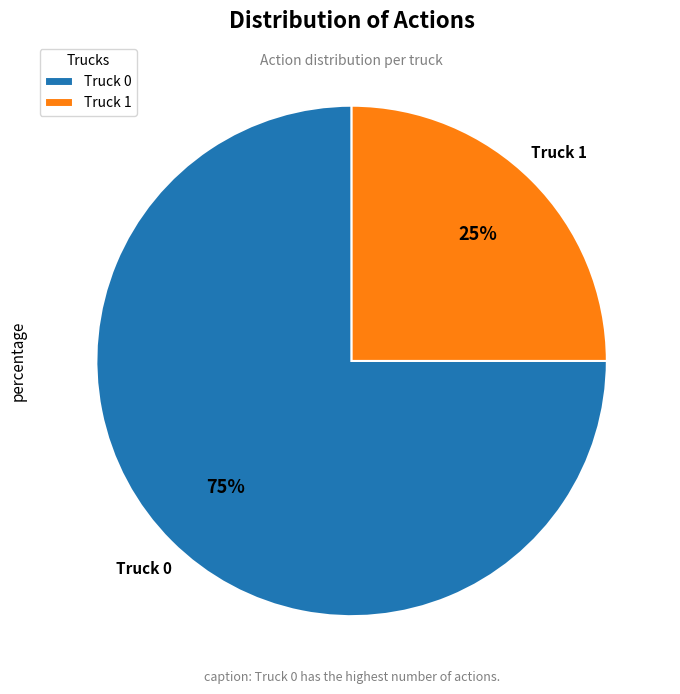

How many segments does this pie chart have?

2